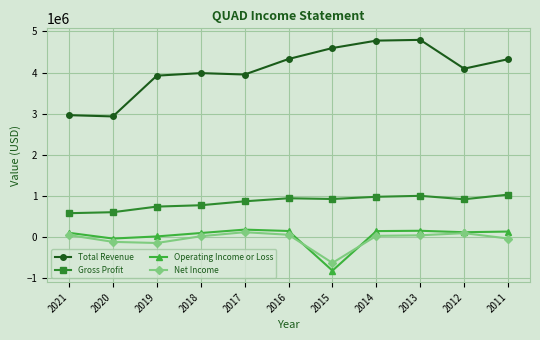

Which series has the widest spread of values?

Total Revenue